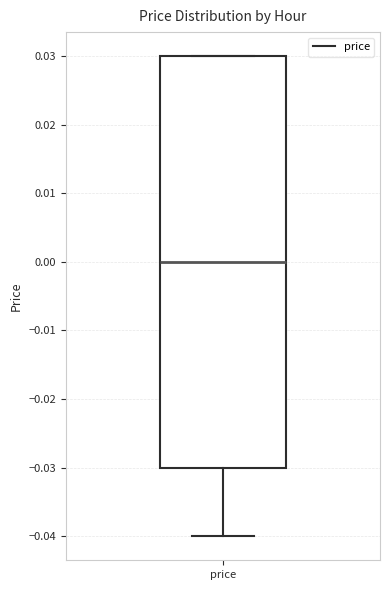

Transcribe this box plot: give where the median line is, the range the box spans, and where the two whiskers end, as read against the y-axis. The values are not printed on the chart, so give them approximately, as read against the axis.

median 0.00, box -0.03 to 0.03, whiskers -0.04 to 0.03